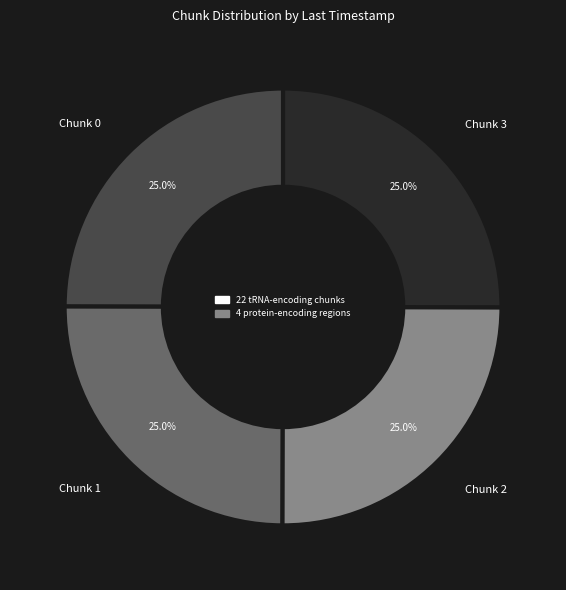

Combined, what portion of the pie is Chunk 1 and Chunk 2?

50.0%